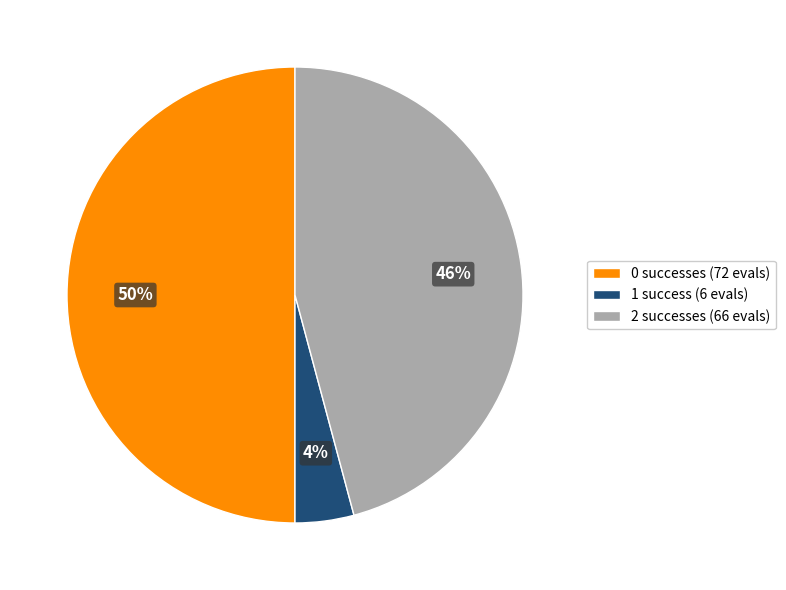

What is the largest slice in the pie chart?

0 successes (72 evals)